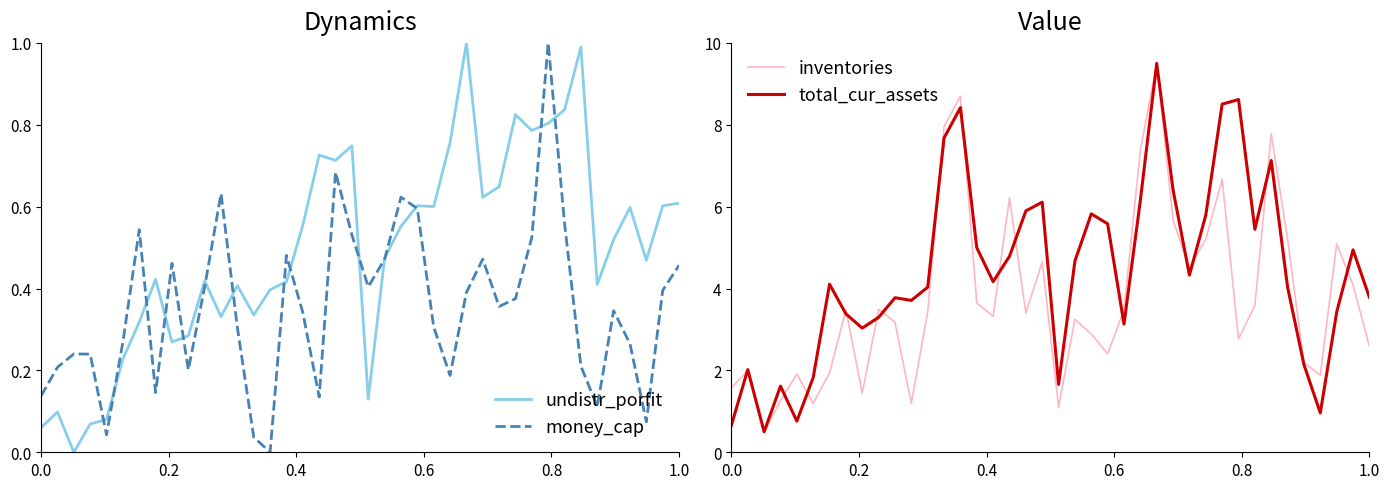

What is the highest value of the total_cur_assets series?

9.5